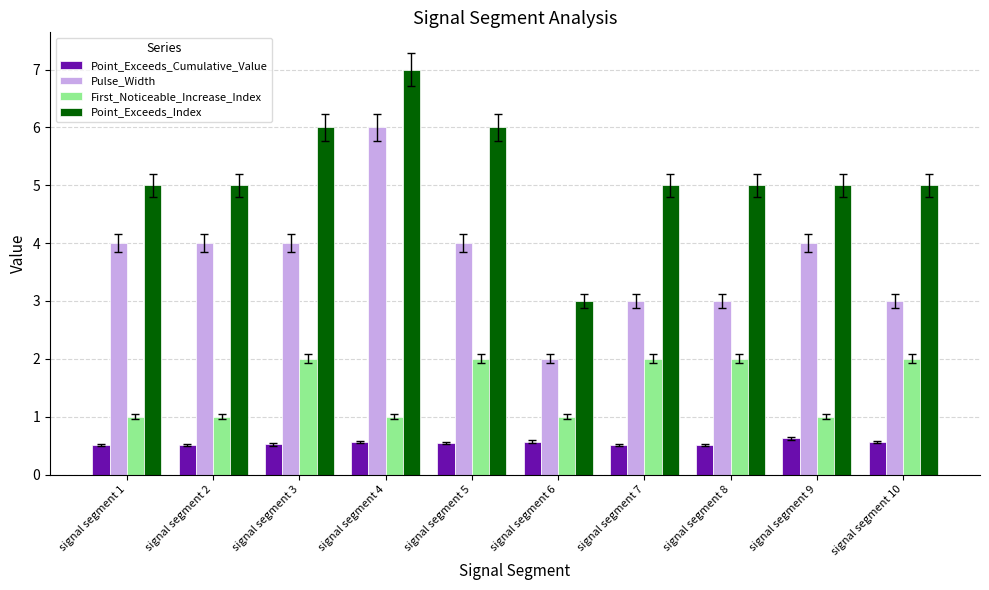

At which category is the sum across all series the highest?

signal segment 4